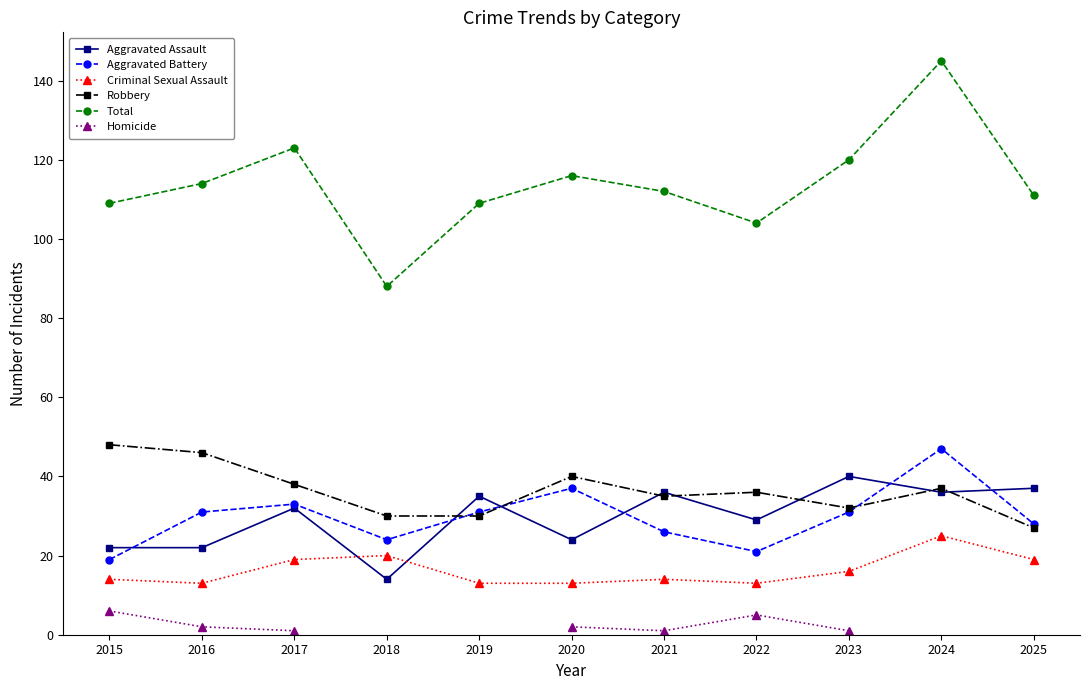

What value does the Homicide series have at 2016?

2.0